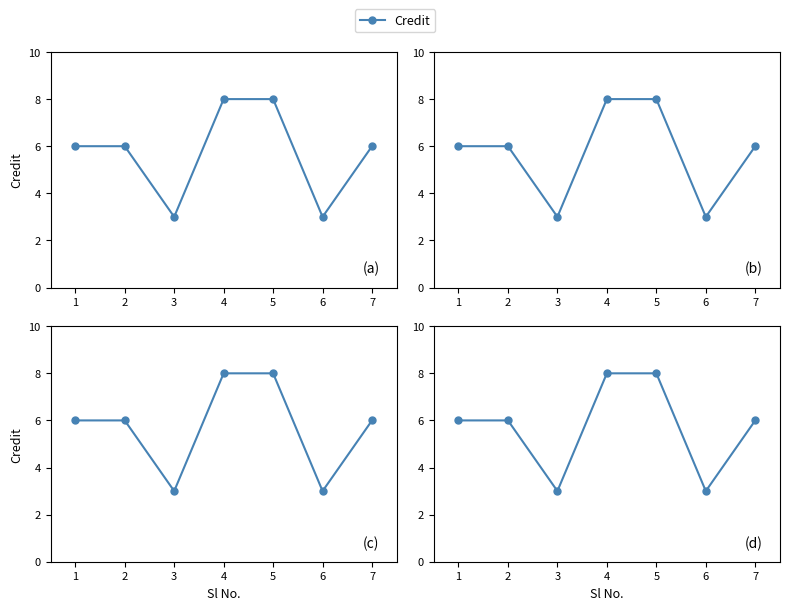

Reading left to right, list all the values displayed in this chart.

6	6	3	8	8	3	6